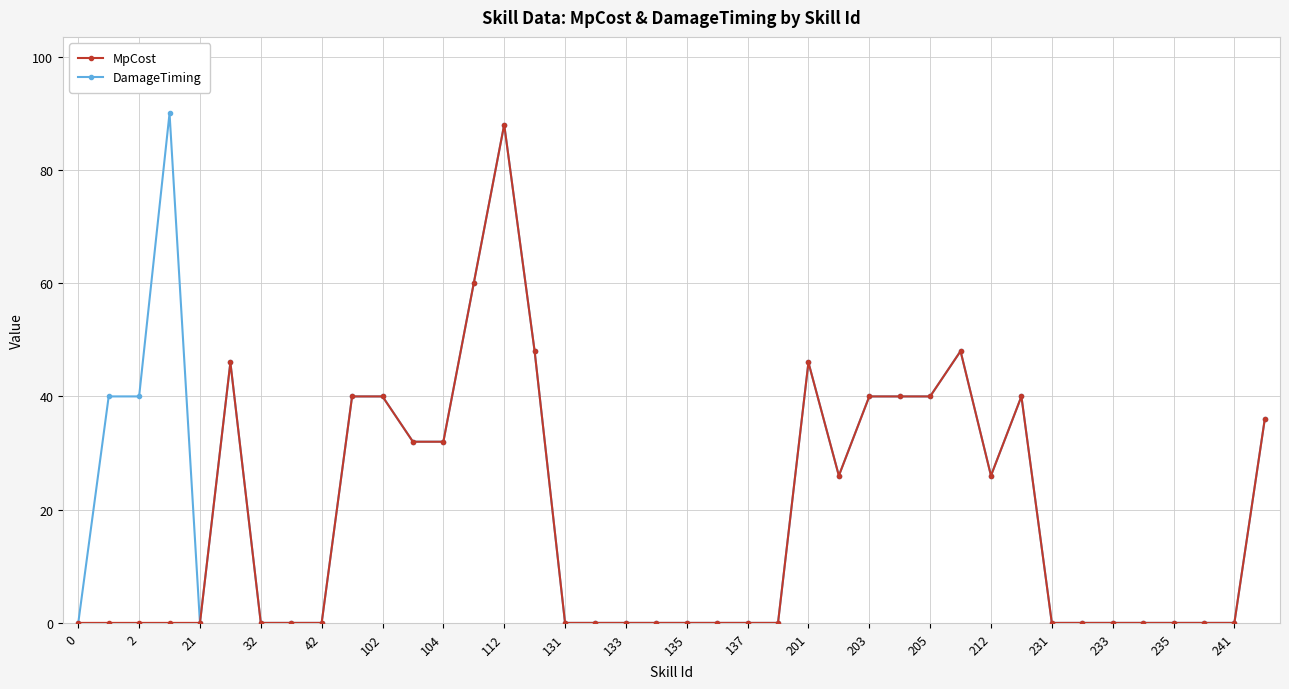

Which series has the largest total across all categories?

DamageTiming